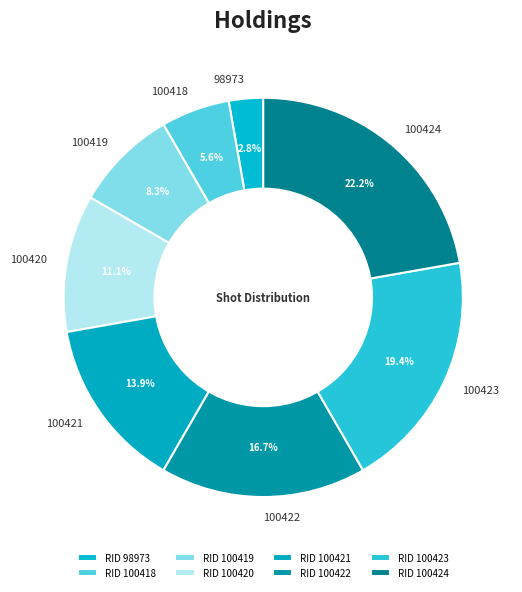

Which has a higher value, 100421 or 100418?

100421